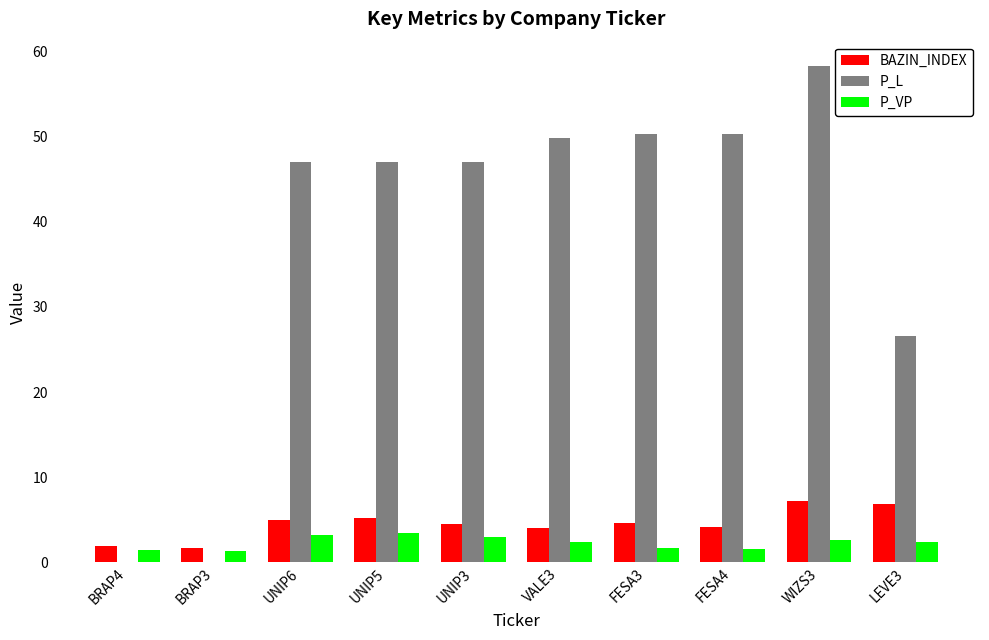

At which category is the sum across all series the highest?

WIZS3